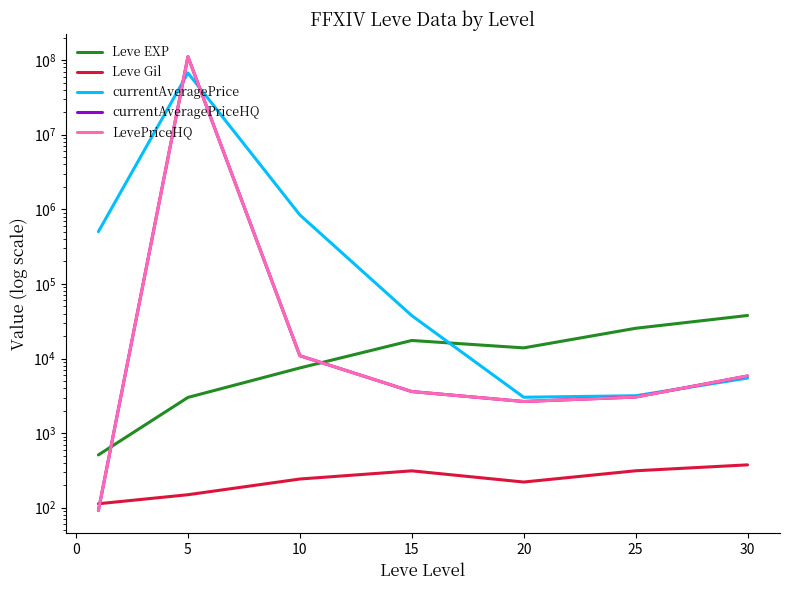

Does the chart display data point markers on the line(s)?

No